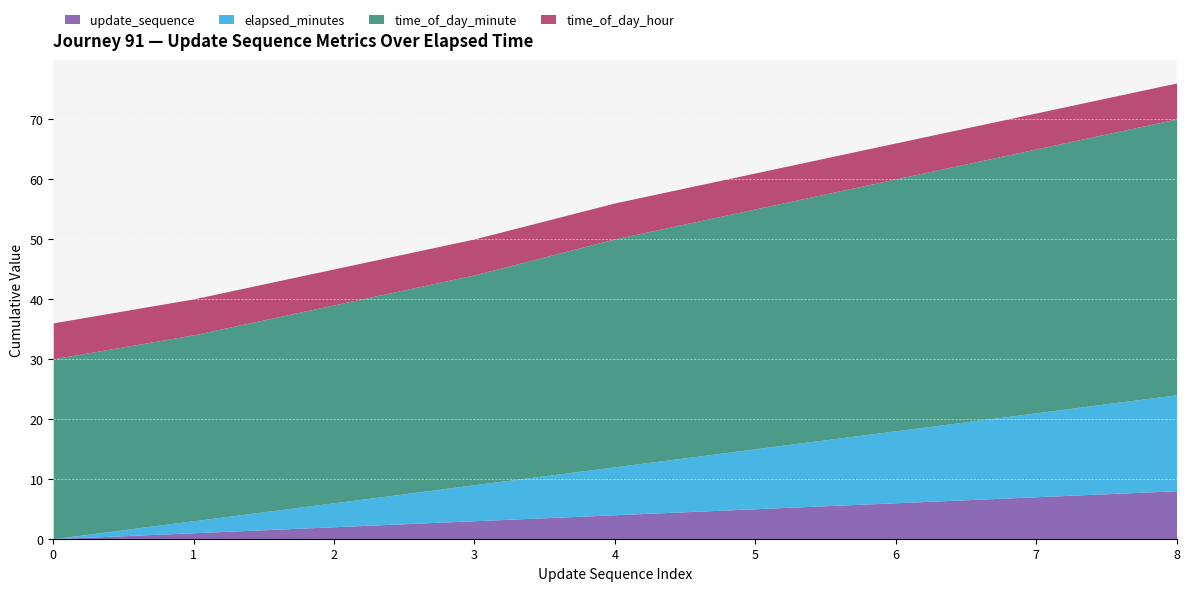

Where is elapsed_minutes nearest to the value 8?

4